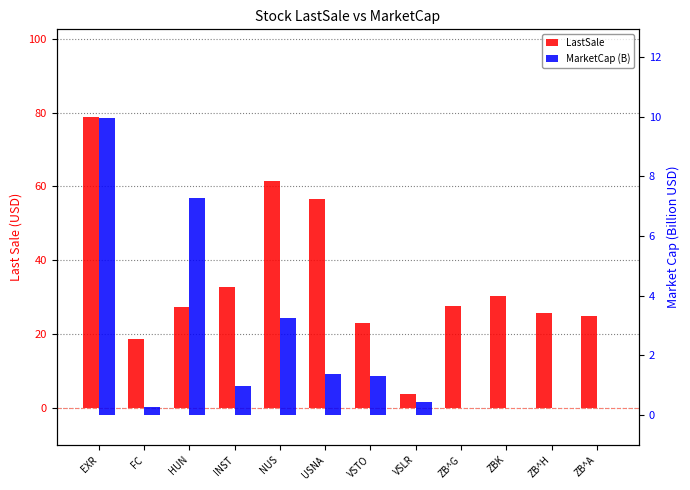

Rank the series by their maximum value, from lowest to highest.

MarketCap (B), LastSale